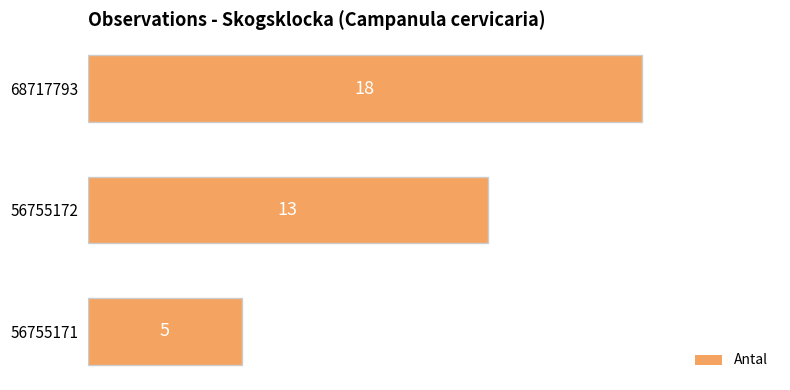

What is the difference between the maximum and minimum values?

13